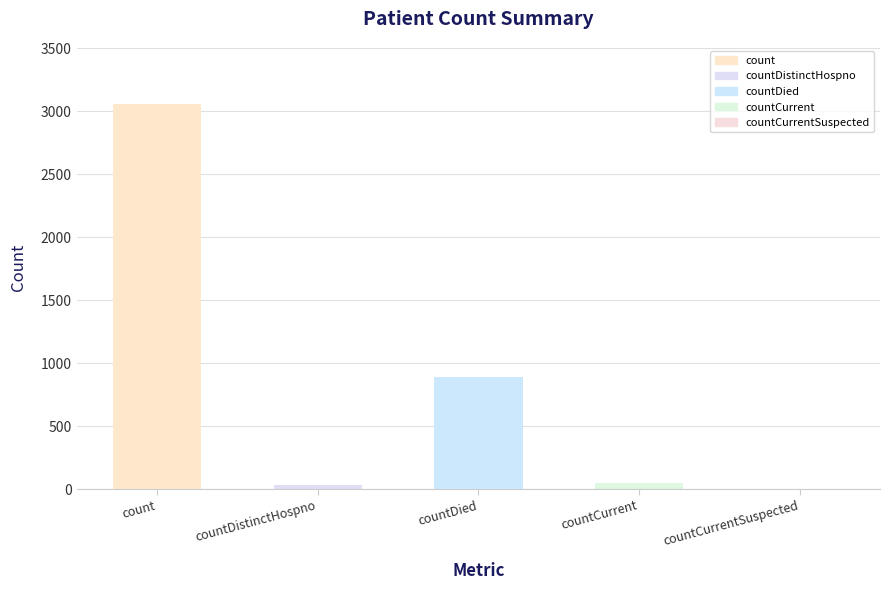

List the labels in order of value, smallest first.

countCurrentSuspected, countDistinctHospno, countCurrent, countDied, count